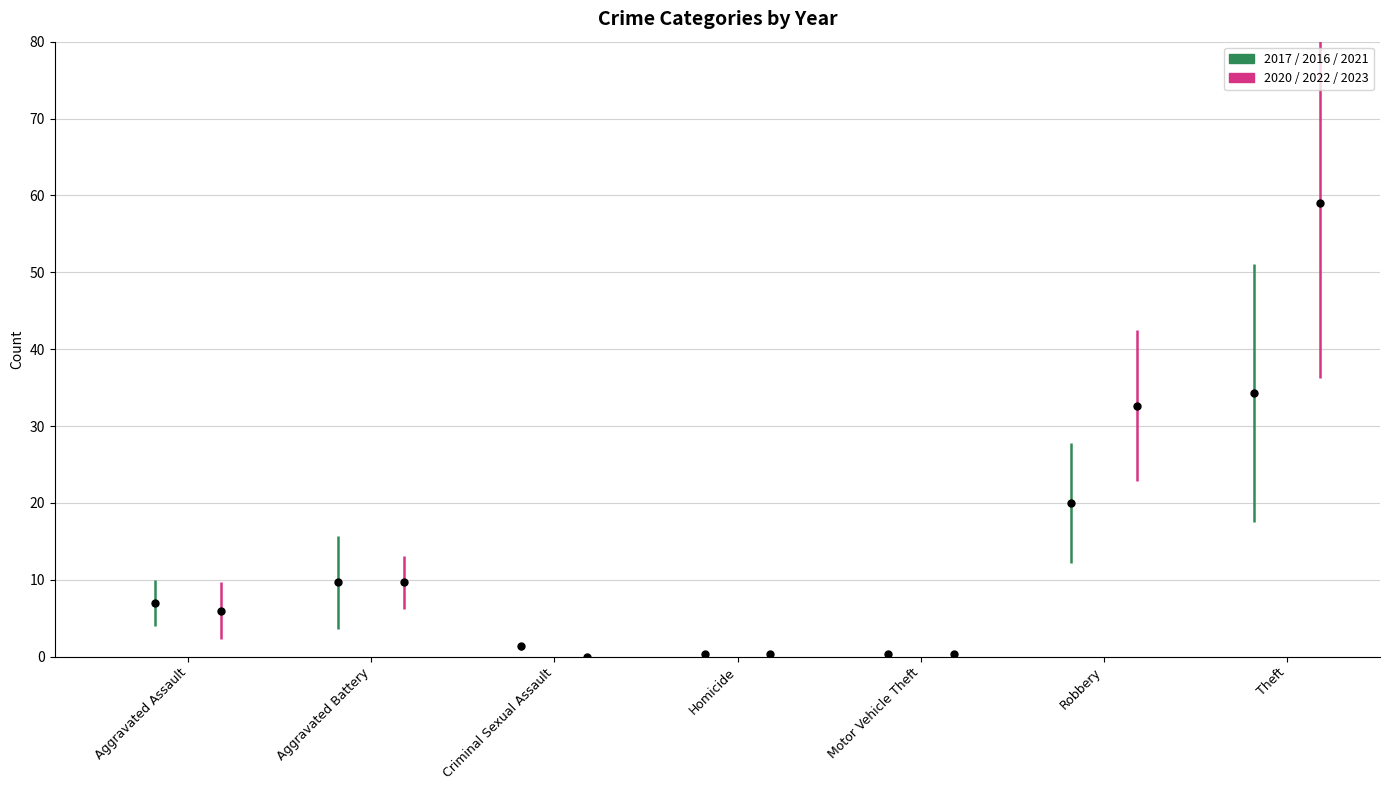

What is the label of the 7th bar from the left?

Theft